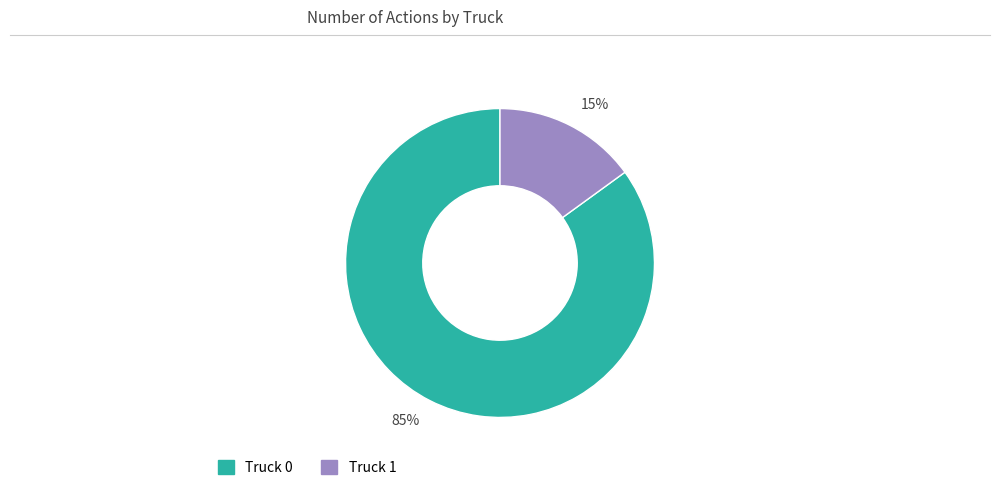

What is the smallest slice in the pie chart?

Truck 1